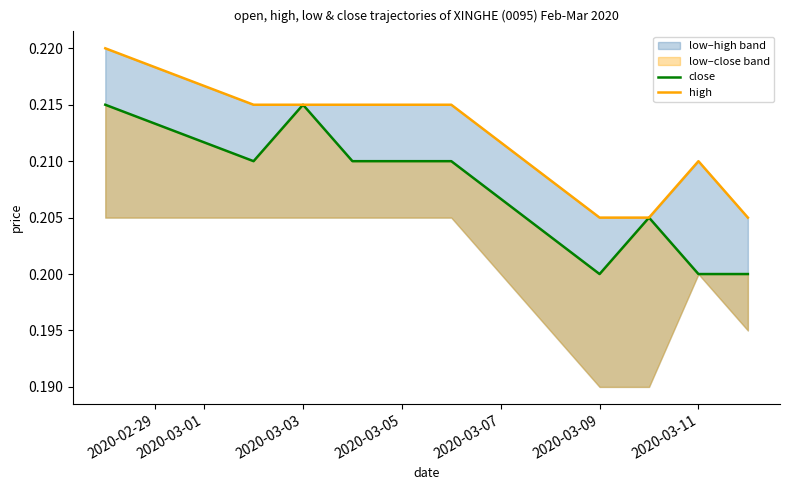

Rank the series at 2020-03-05 from lowest to highest value.

close, high